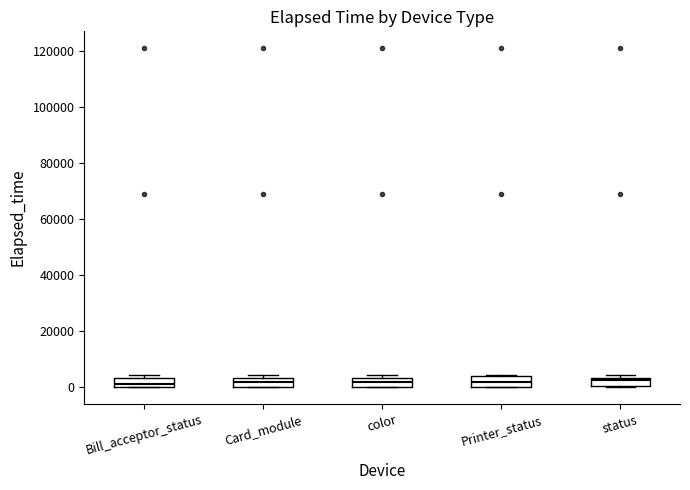

Where is the lower edge of the box for Printer_status on the y-axis? The values are not printed on the chart, so give them approximately, as read against the axis.

0